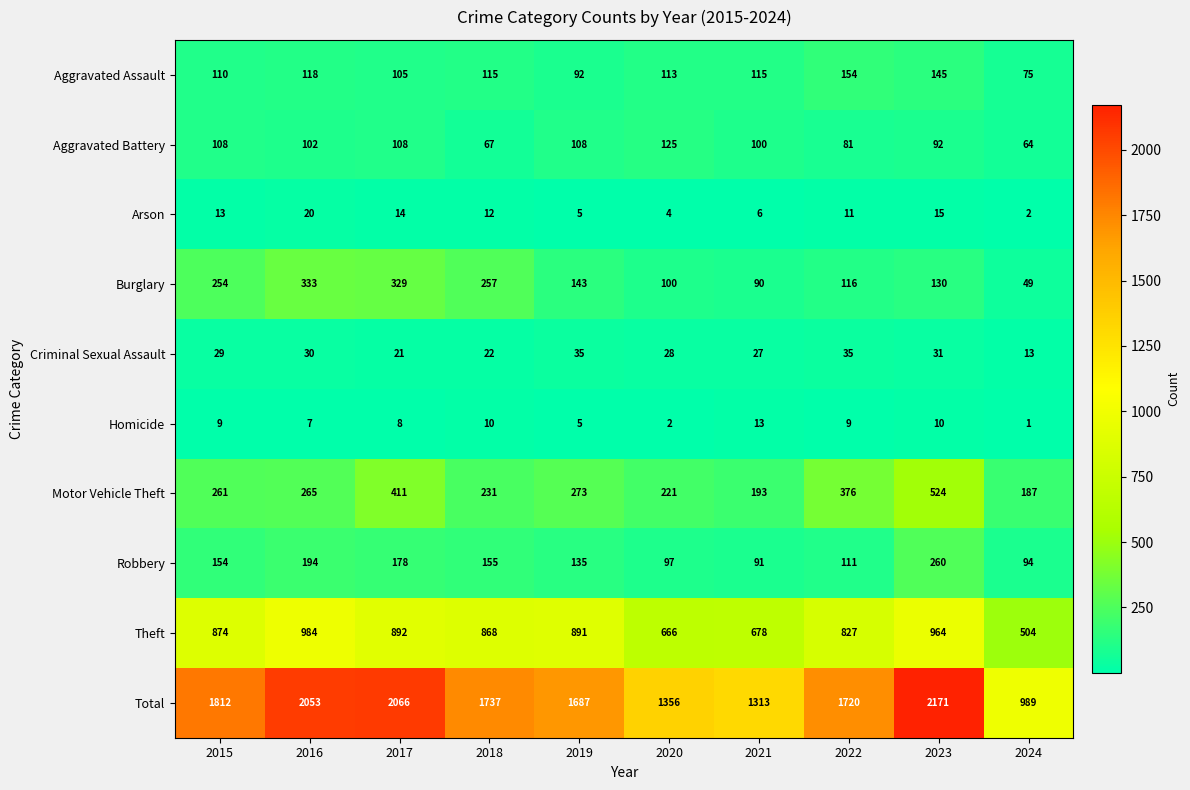

Which label corresponds to the smallest value in the chart?

2024